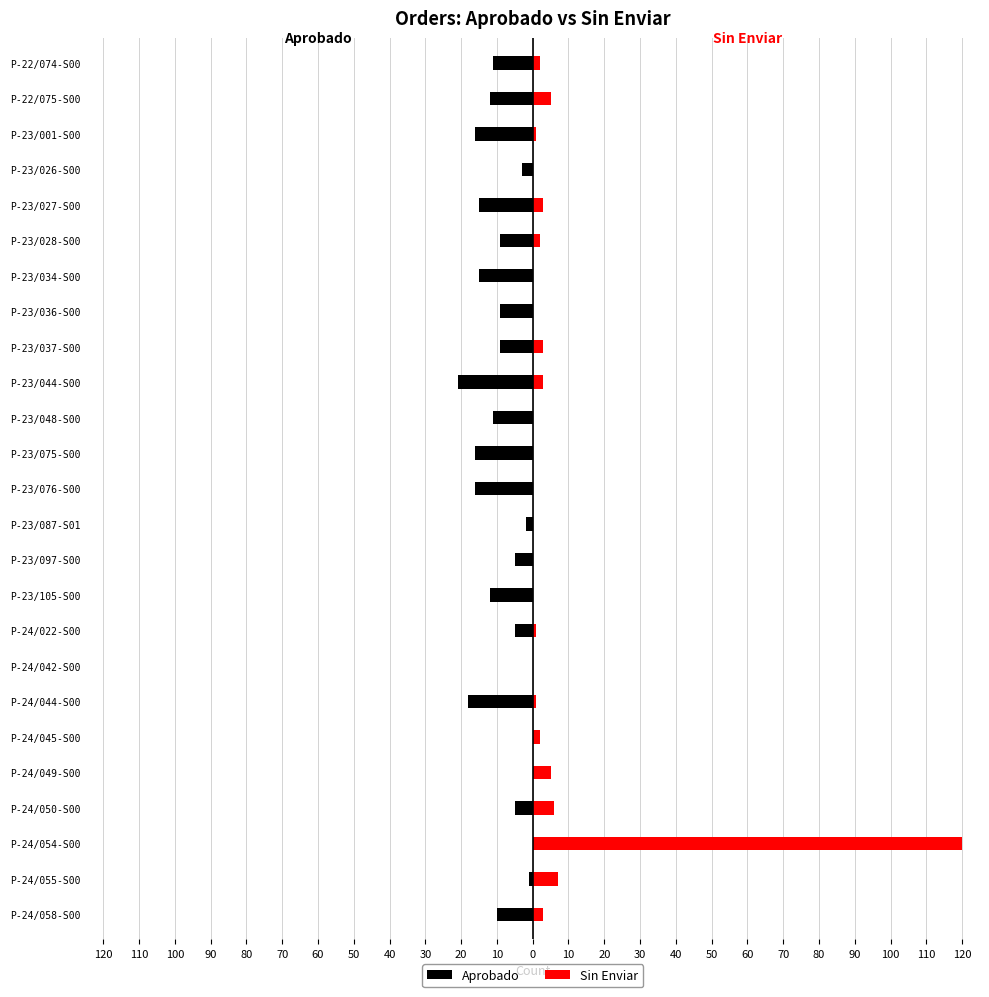

Which series changed the most between P-23/044-S00 and P-23/027-S00?

Aprobado